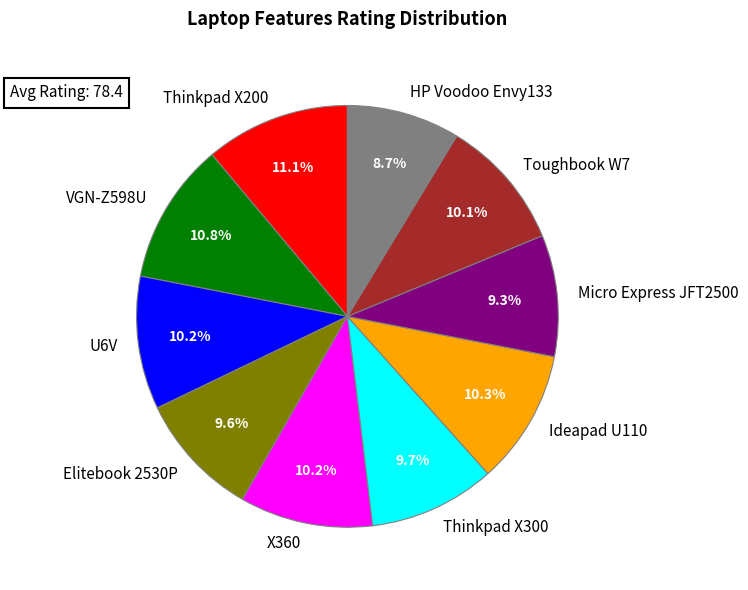

What is the total percentage of X360 and HP Voodoo Envy133?

18.9%